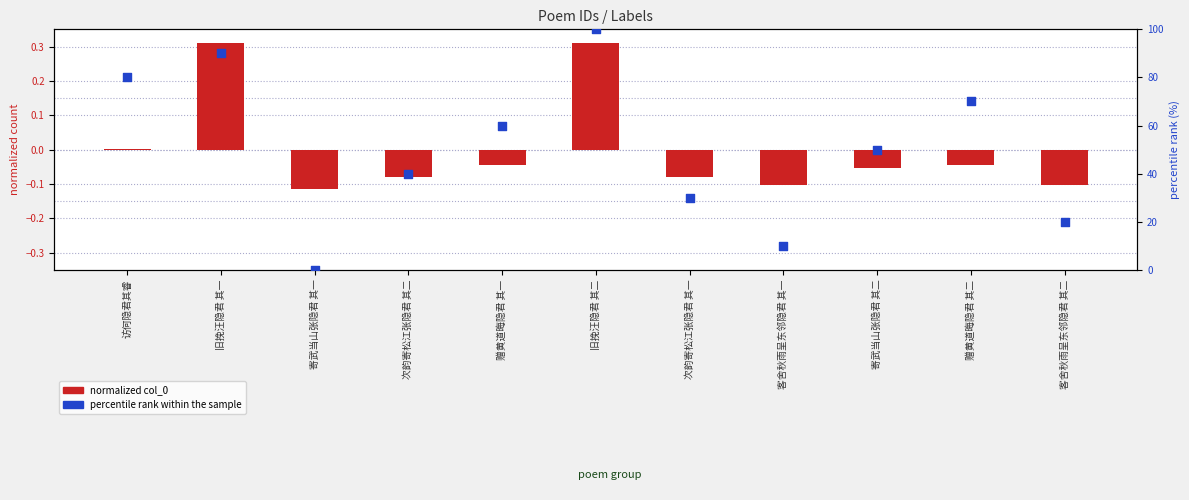

Which series has the largest total across all categories?

percentile rank within the sample